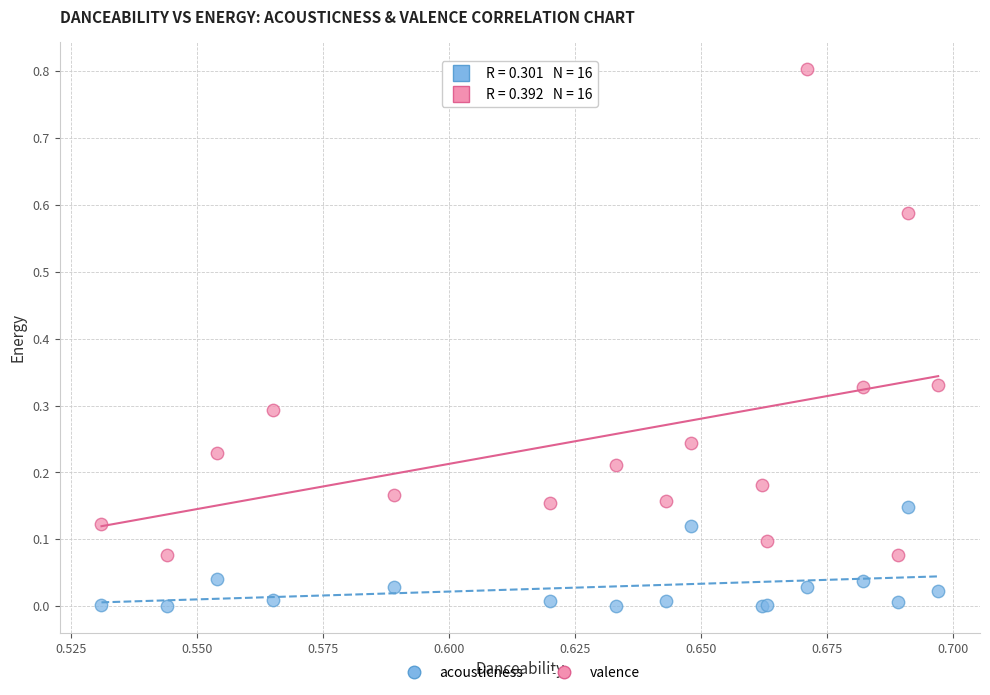

Which series reaches the maximum Y coordinate?

valence